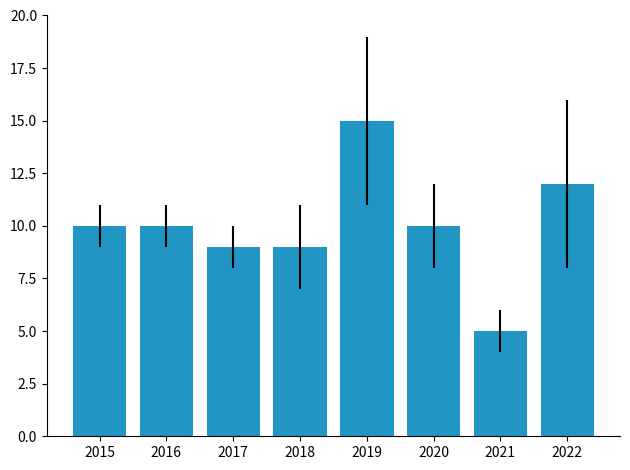

What is the ratio of the value at 2017 to the value at 2019?

0.6